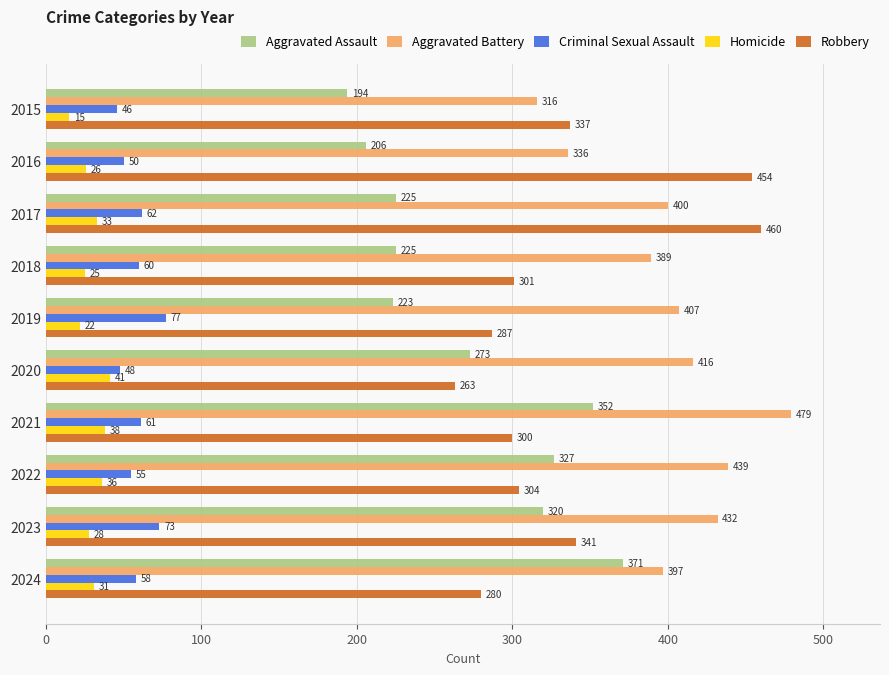

What are all the series names shown in the legend?

Aggravated Assault, Aggravated Battery, Criminal Sexual Assault, Homicide, Robbery